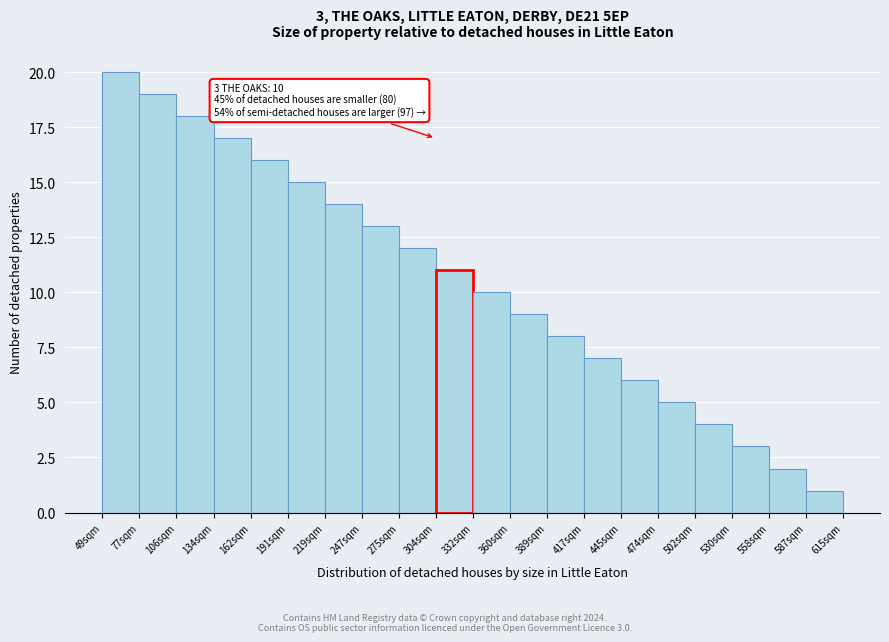

Reading left to right, list all the values displayed in this chart.

49sqm=20	77sqm=19	106sqm=18	134sqm=17	162sqm=16	191sqm=15	219sqm=14	247sqm=13	275sqm=12	304sqm=11	332sqm=10	360sqm=9	389sqm=8	417sqm=7	445sqm=6	474sqm=5	502sqm=4	530sqm=3	558sqm=2	587sqm=1